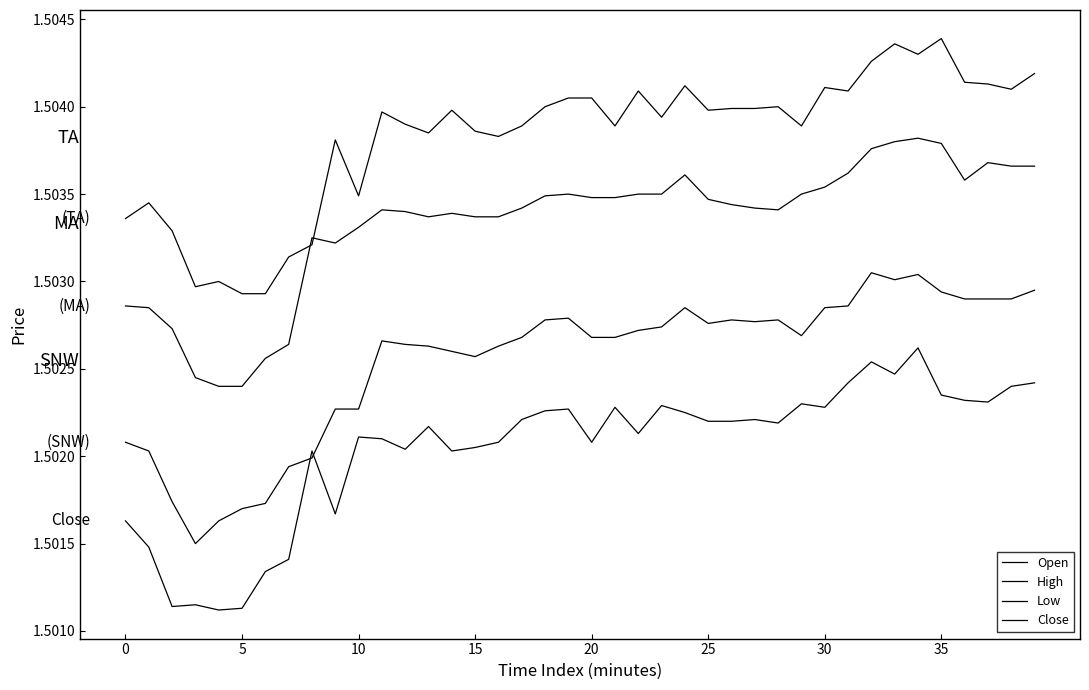

What is the sum of all Low values?

60.1